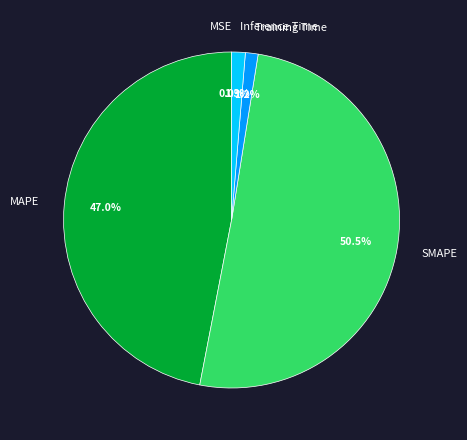

Does Inference Time represent more than half of the total?

No